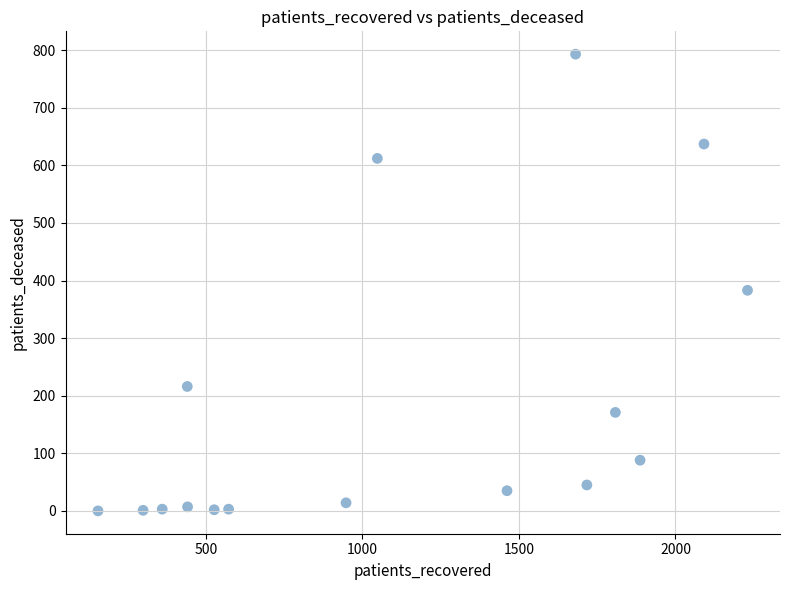

What Y value in the scatter plot is closest to 396?

383